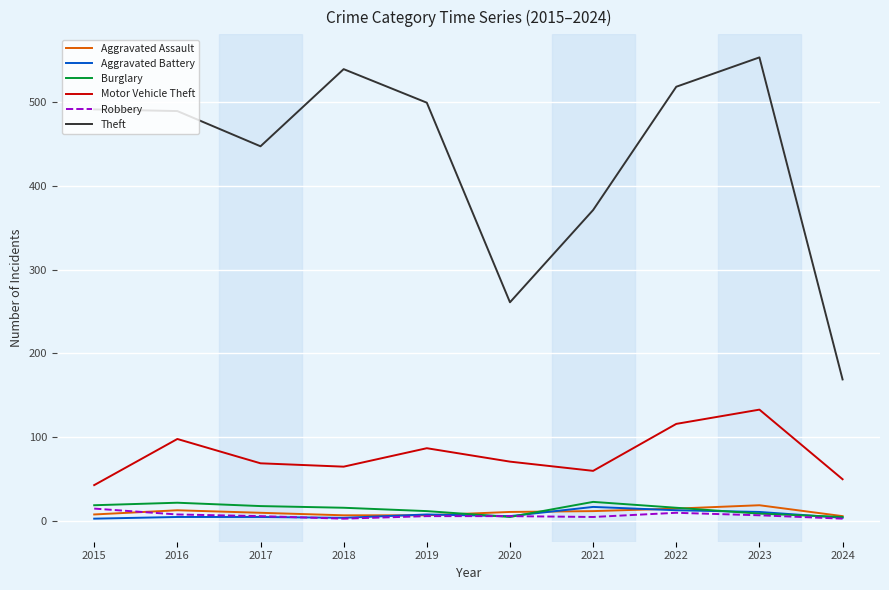

Is it true that Motor Vehicle Theft equals 65 at 2018?

True